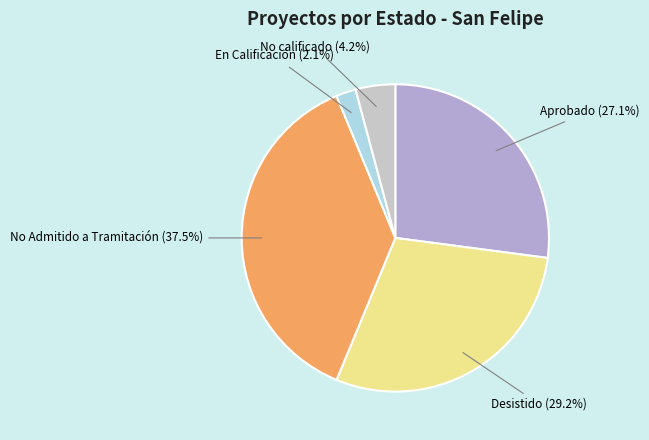

Count the number of slices in the pie.

5